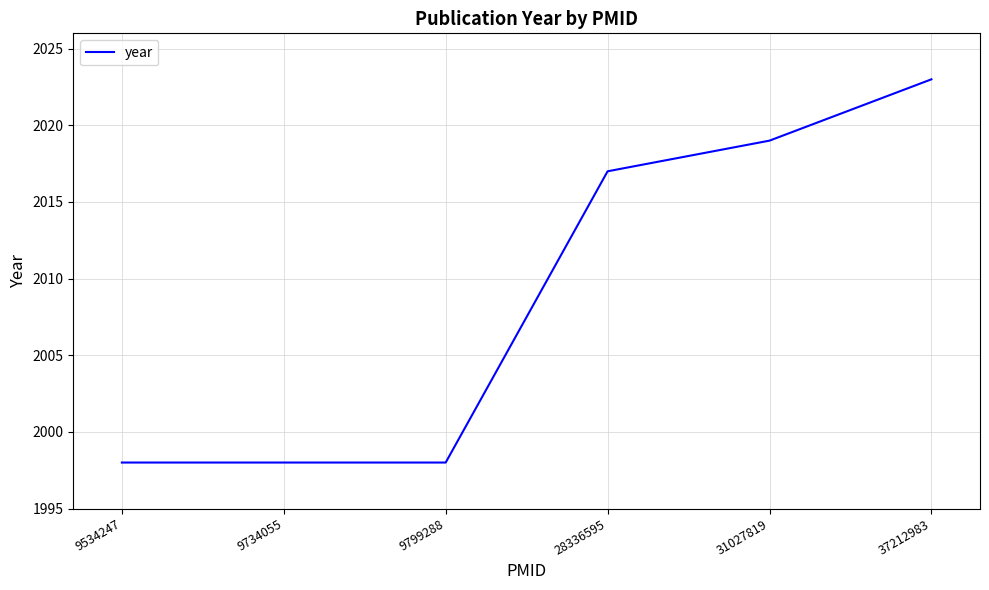

What is the minimum value shown in the chart?

1998